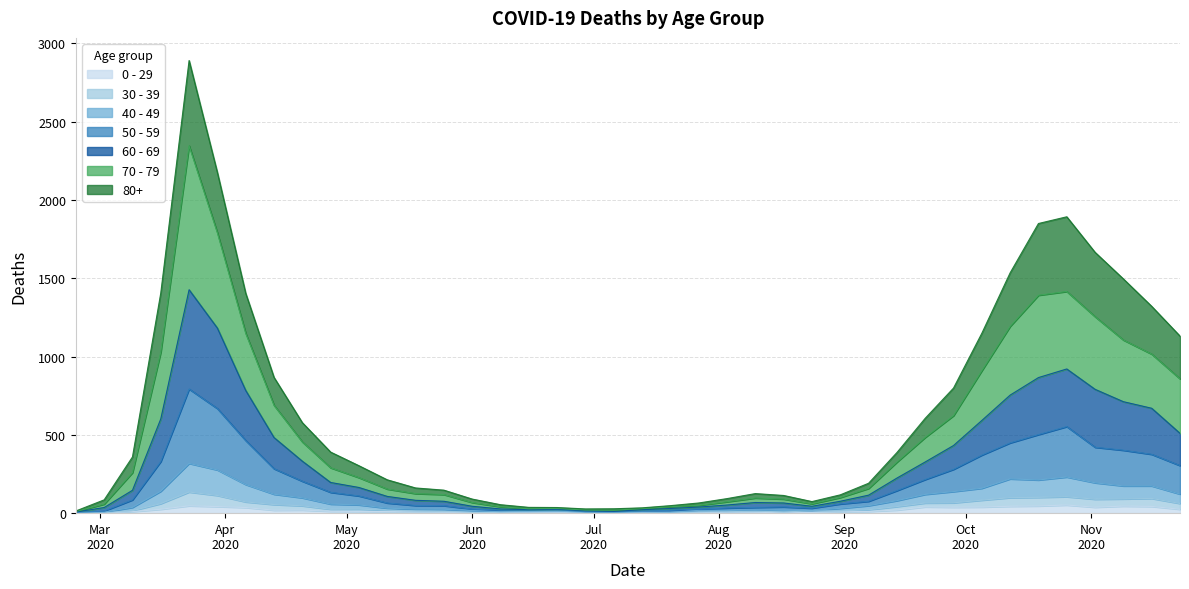

The value of 30 - 39 at 2020-11-16 is 40. True or false?

False